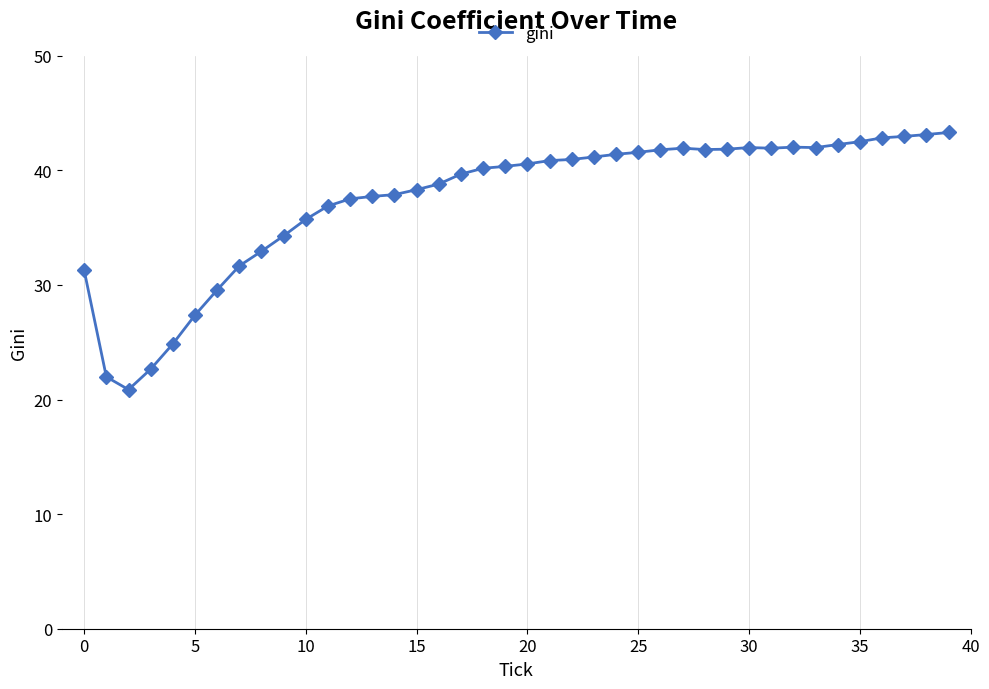

What is the minimum value shown in the chart?

20.9